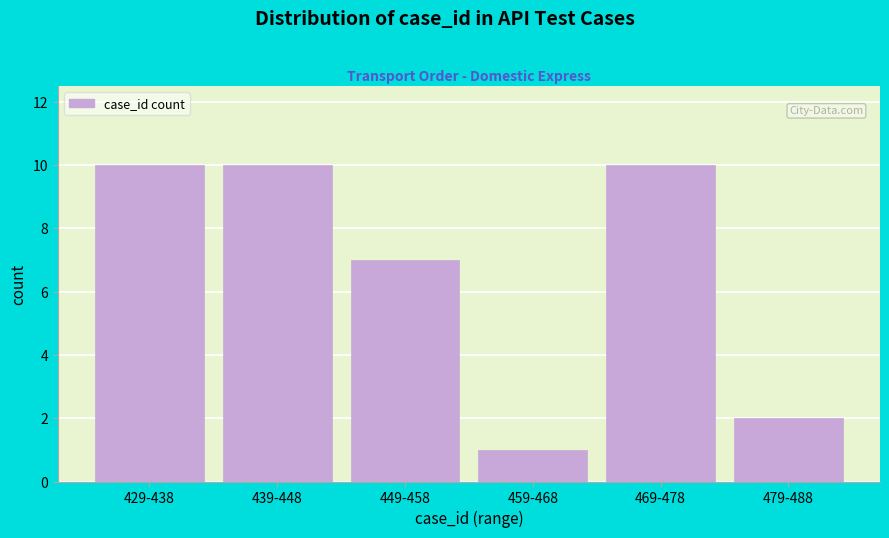

Reading left to right, what are all the values shown in this chart?

429-438=10	439-448=10	449-458=7	459-468=1	469-478=10	479-488=2